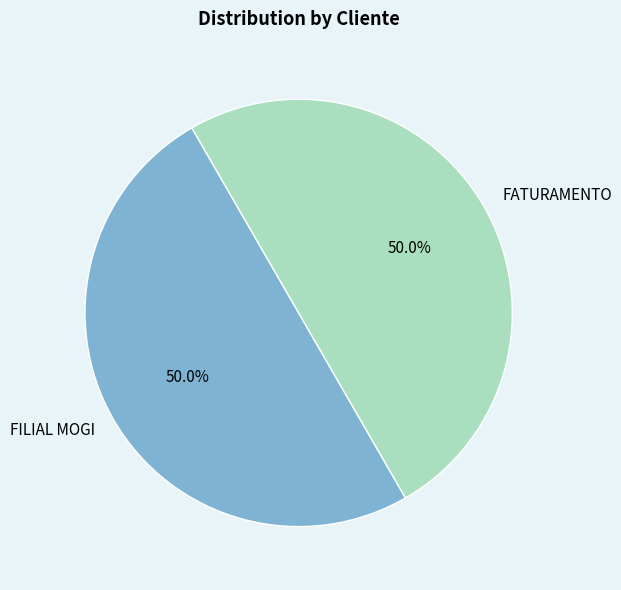

How many segments does this pie chart have?

2